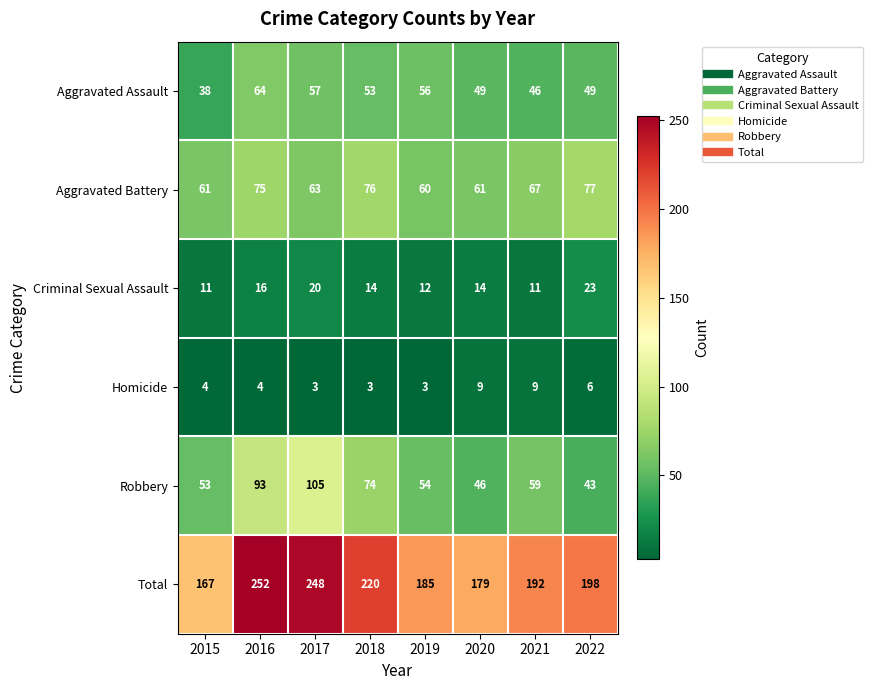

What is the minimum value shown in the chart?

3